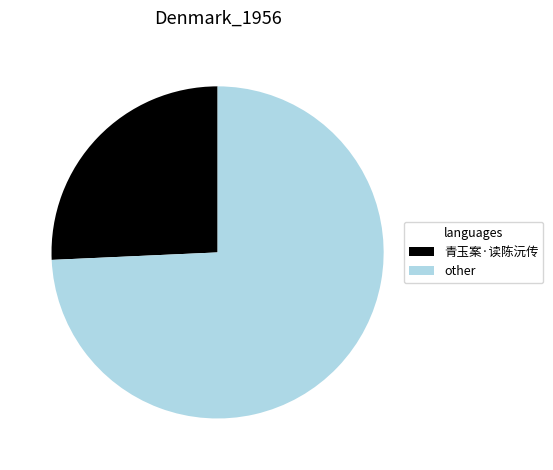

Which slice is the largest?

other